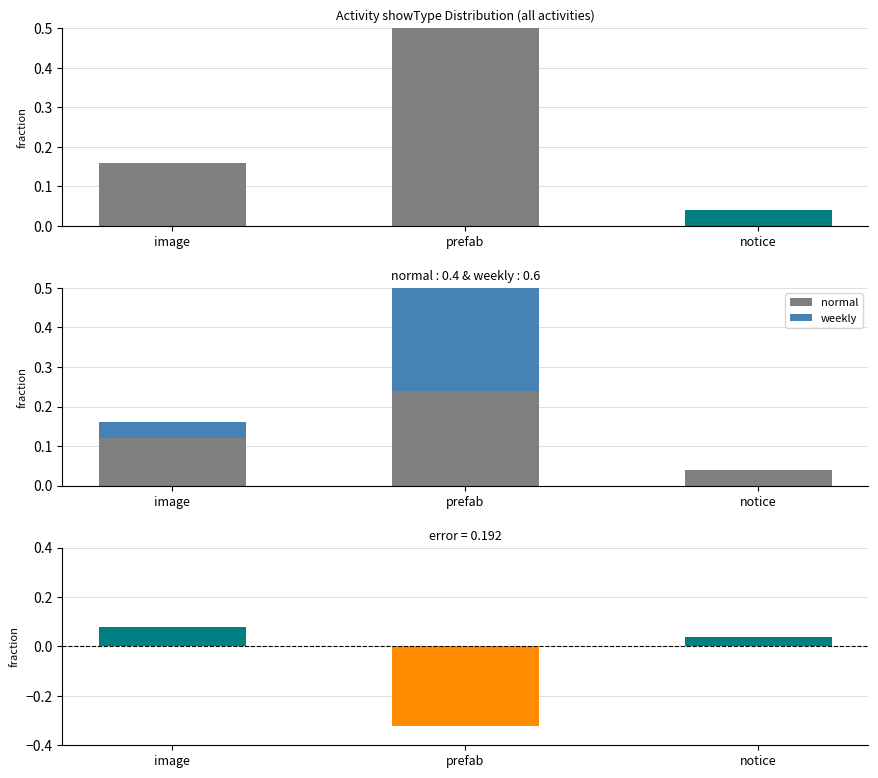

How many groups of bars are there?

3